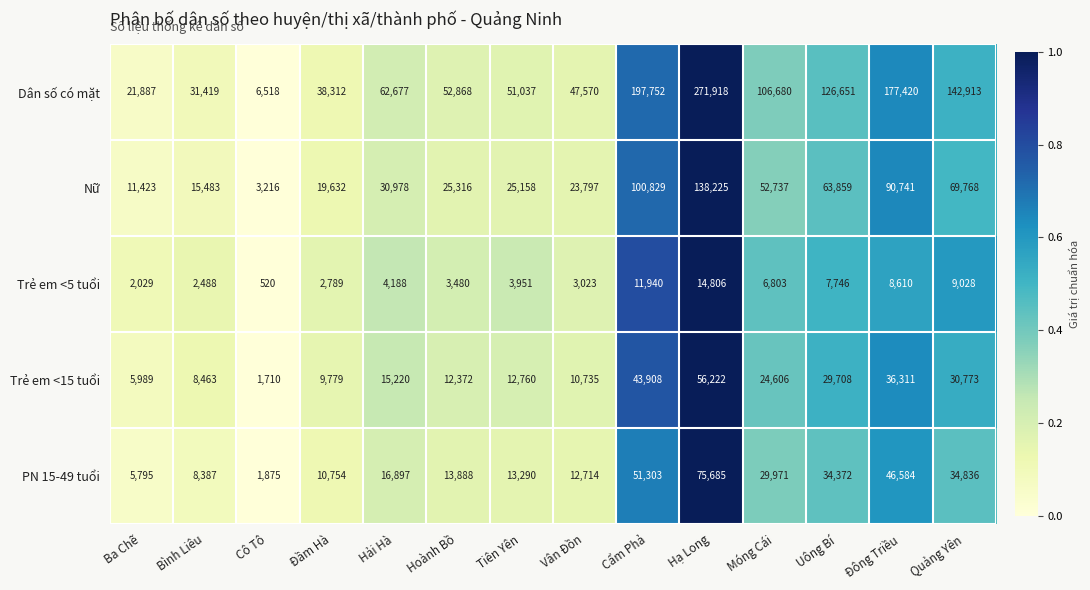

What is the difference between the maximum and minimum values in the Trẻ em <5 tuổi series?

14286